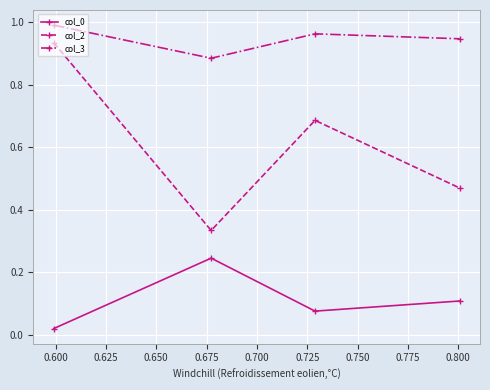

In col_0, how many points are higher than both neighbors (excluding endpoints)?

1